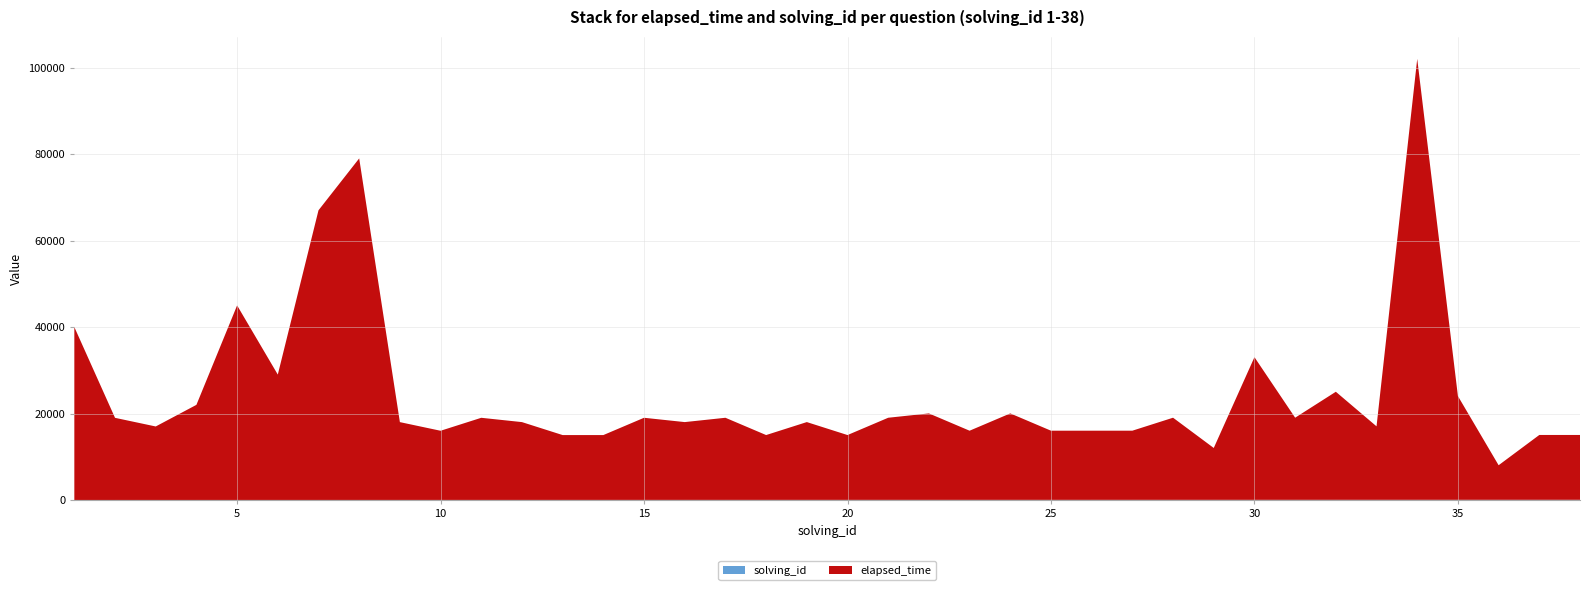

Reading left to right, list all the values displayed in this chart.

elapsed_time: 40000	19000	17000	22000	45000	29000	67000	79000	18000	16000	19000	18000	15000	15000	19000	18000	19000	15000	18000	15000	19000	20000	16000	20000	16000	16000	16000	19000	12000	33000	19000	25000	17000	102000	24000	8000	15000	15000
solving_id: 1	2	3	4	5	6	7	8	9	10	11	12	13	14	15	16	17	18	19	20	21	22	23	24	25	26	27	28	29	30	31	32	33	34	35	36	37	38